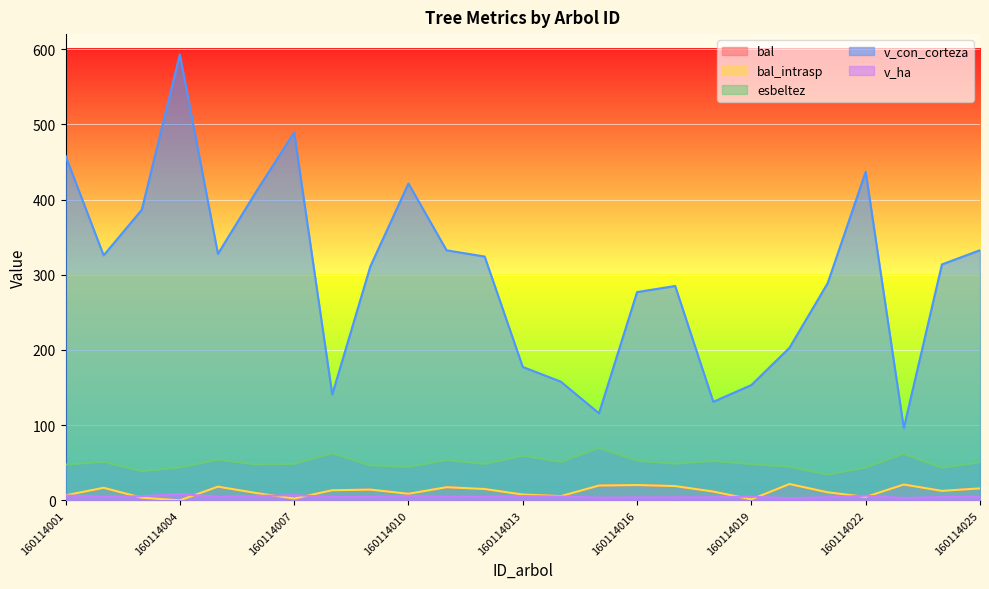

What is the sum of all bal_intrasp values?

297.4